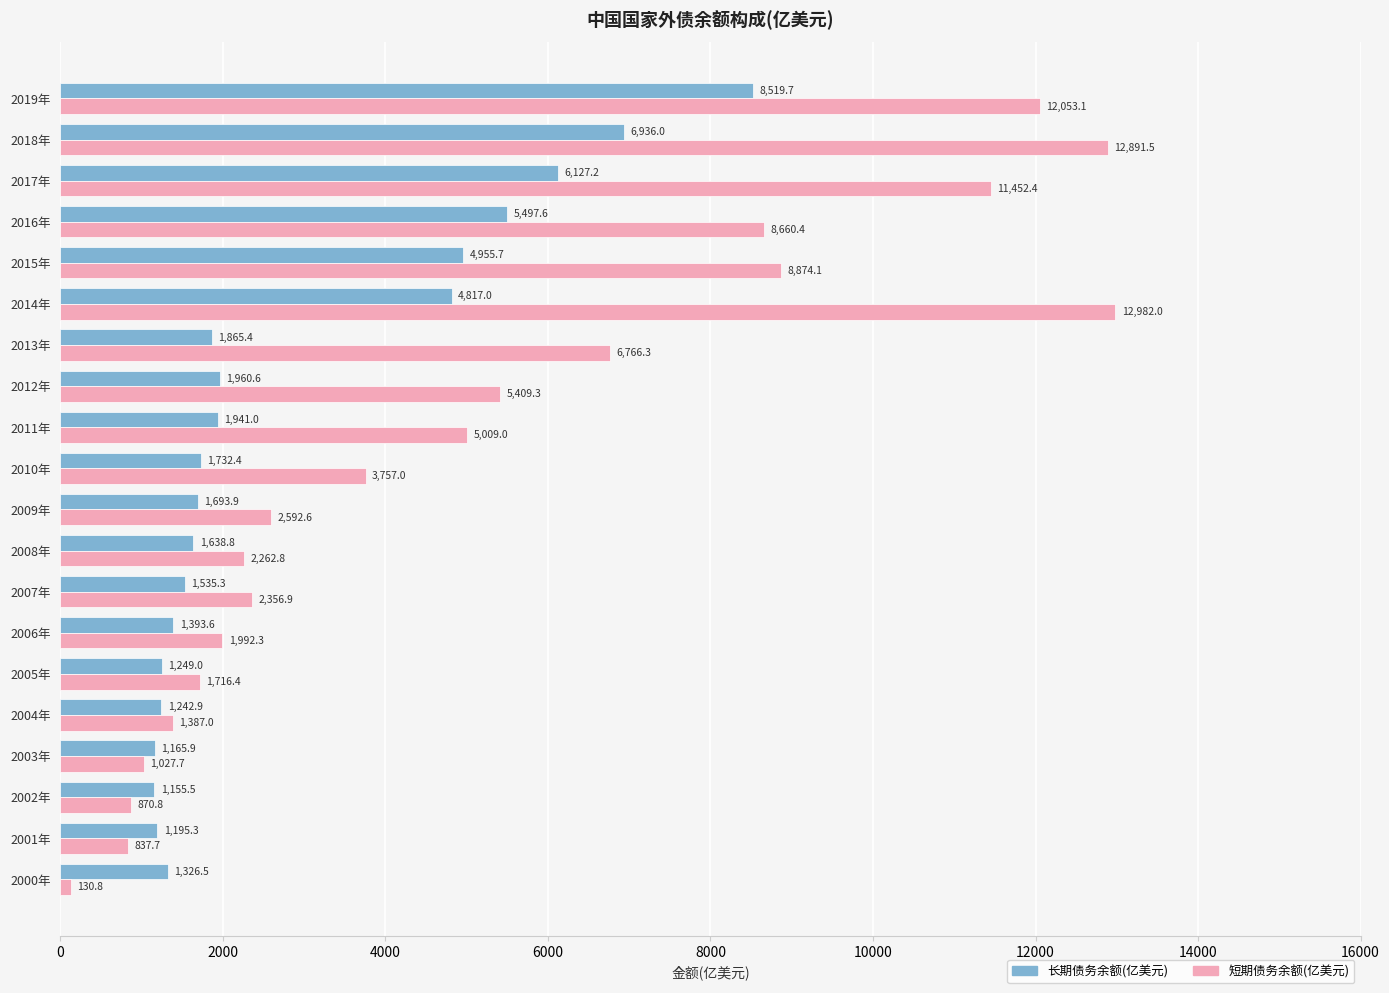

What is the difference between the 长期债务余额(亿美元) values at 2011年 and 2004年?

698.1